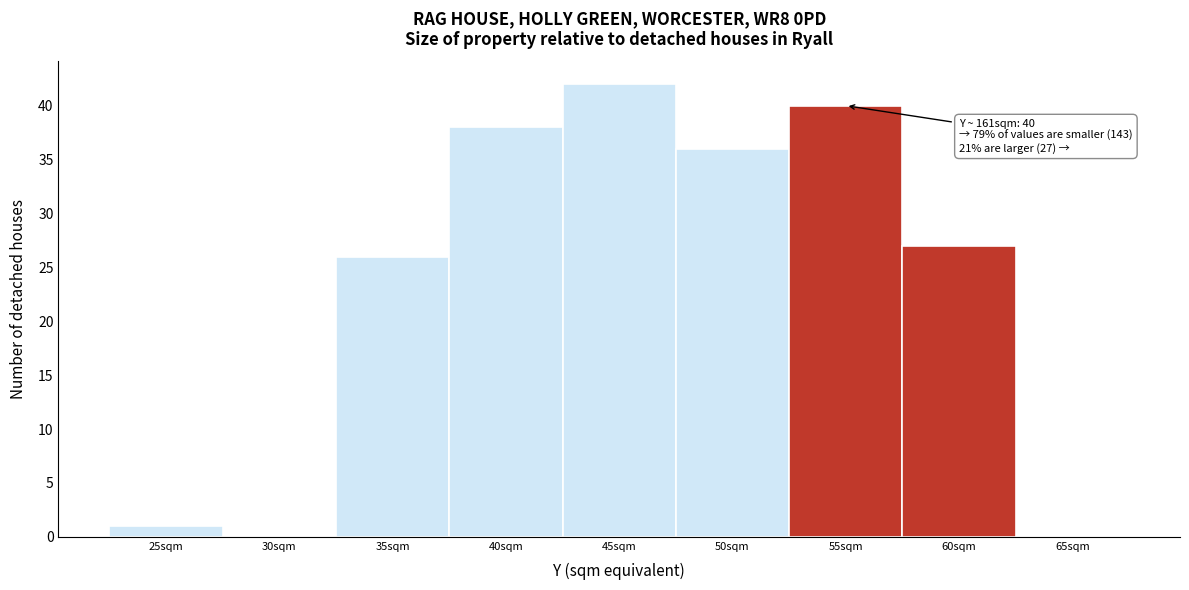

Reading left to right, transcribe all the data shown in this chart.

25sqm=1	30sqm=0	35sqm=26	40sqm=38	45sqm=42	50sqm=36	55sqm=40	60sqm=27	65sqm=0